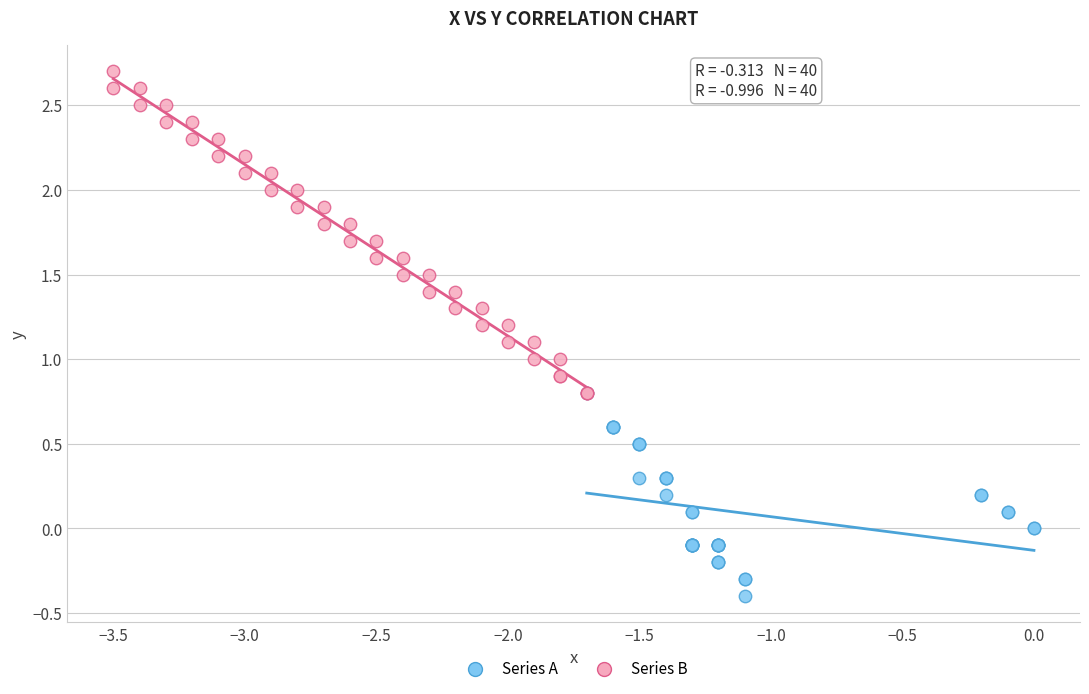

Which series contains the lowest Y value?

Series A